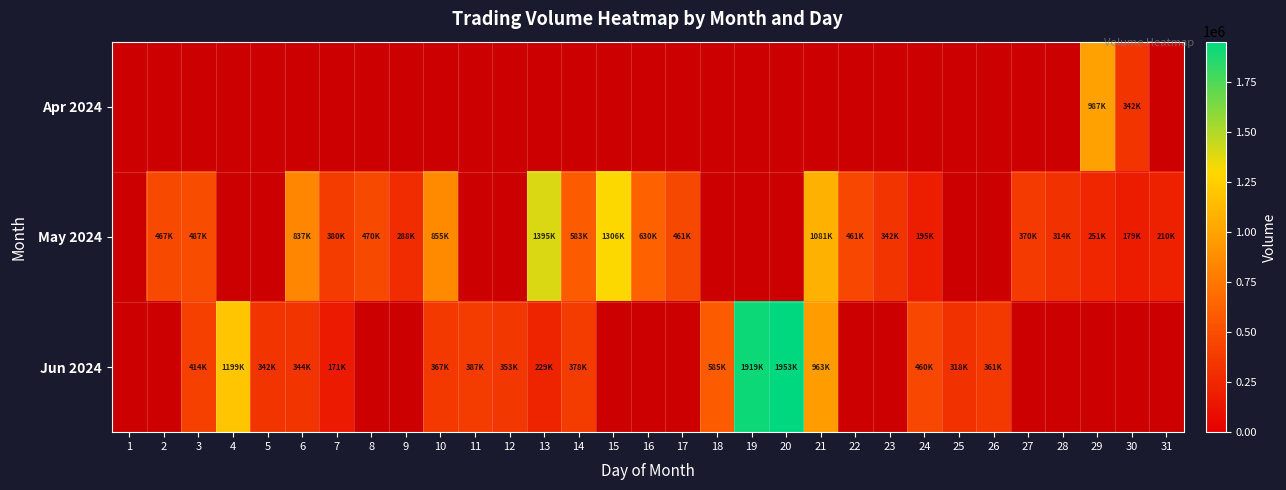

Reading left to right, transcribe all the data shown in this chart.

Apr 2024: 1=0	2=0	3=0	4=0	5=0	6=0	7=0	8=0	9=0	10=0	11=0	12=0	13=0	14=0	15=0	16=0	17=0	18=0	19=0	20=0	21=0	22=0	23=0	24=0	25=0	26=0	27=0	28=0	29=987313	30=342614	31=0
May 2024: 1=0	2=467039	3=487989	4=0	5=0	6=837178	7=380017	8=470751	9=288623	10=855616	11=0	12=0	13=1395870	14=583120	15=1306329	16=630278	17=461987	18=0	19=0	20=0	21=1081298	22=461380	23=342475	24=195206	25=0	26=0	27=370972	28=314608	29=251185	30=179957	31=210519
Jun 2024: 1=0	2=0	3=414943	4=1199638	5=342381	6=344796	7=171008	8=0	9=0	10=367581	11=387591	12=353411	13=229448	14=378900	15=0	16=0	17=0	18=585495	19=1919163	20=1953689	21=963011	22=0	23=0	24=460925	25=318784	26=361422	27=0	28=0	29=0	30=0	31=0